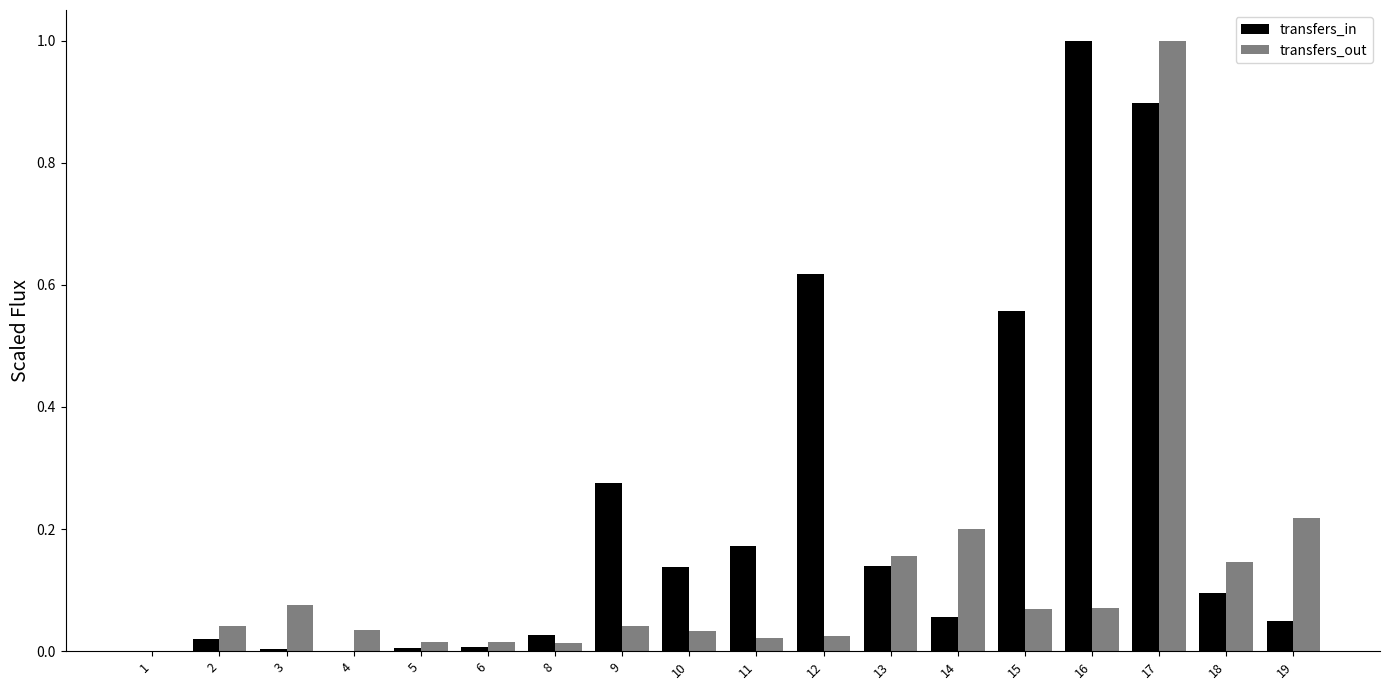

What is the sum of all transfers_out values?

2.2